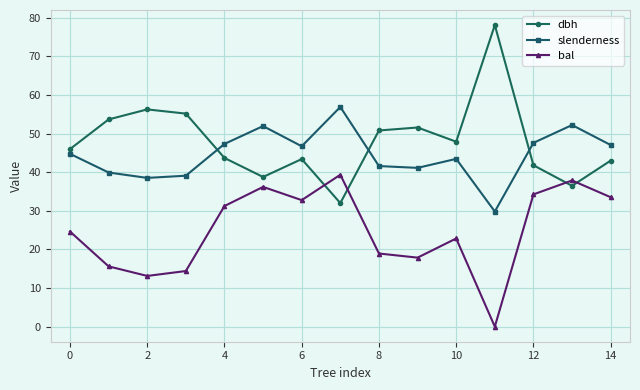

True or false: bal and slenderness intersect in this chart.

False